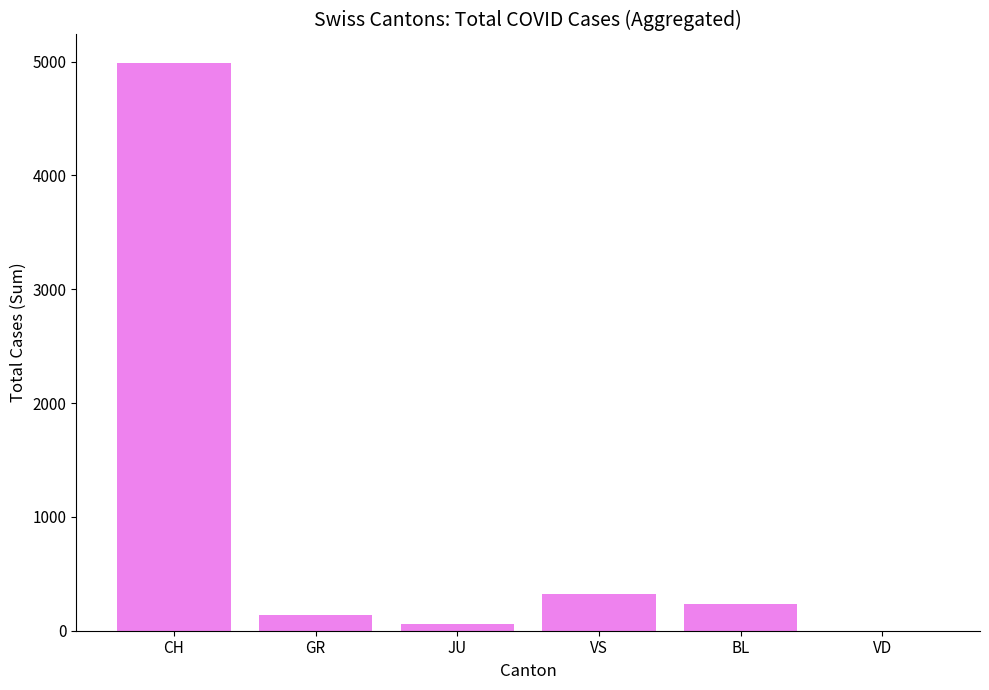

Approximately how many times larger is the value at JU compared to VS?

0.2